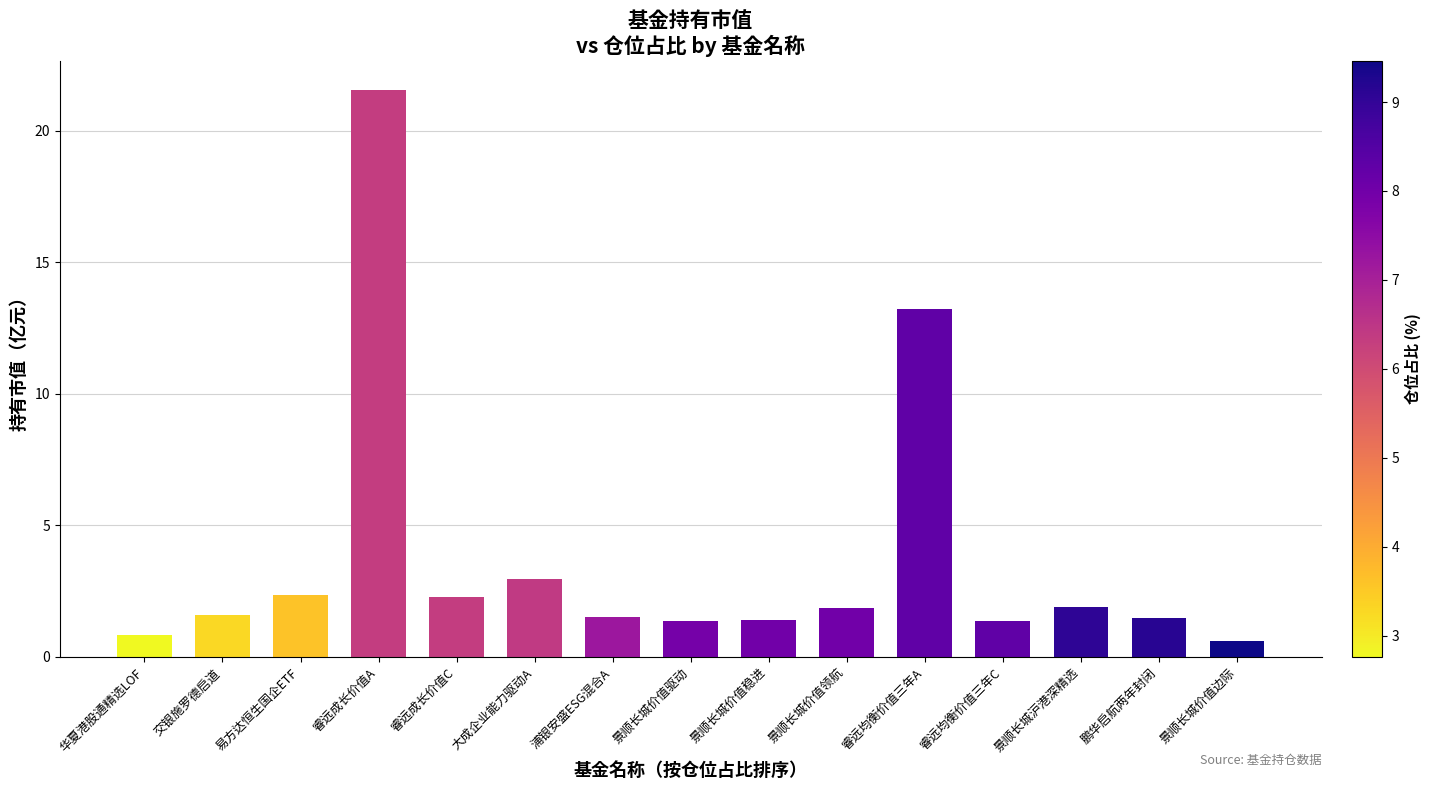

Which has a higher value, 睿远均衡价值三年C or 景顺长城价值领航?

景顺长城价值领航